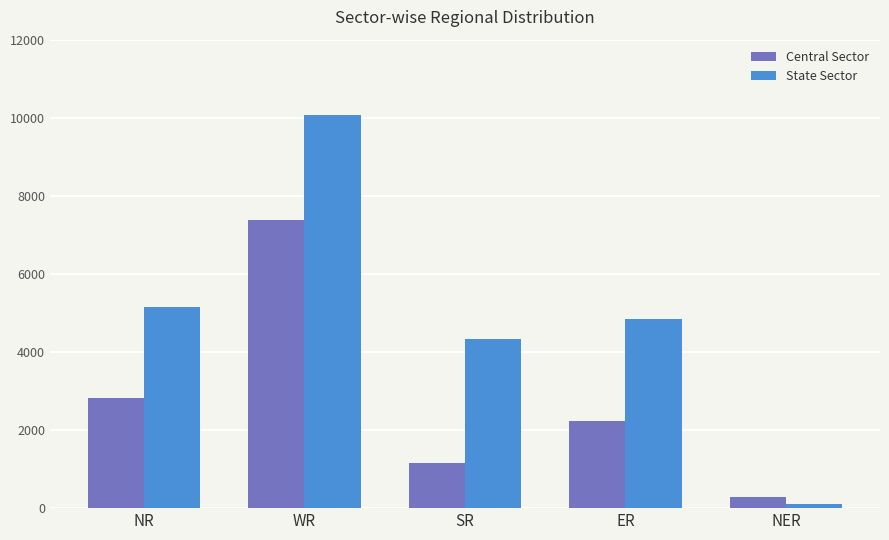

What are all the series names shown in the legend?

Central Sector, State Sector